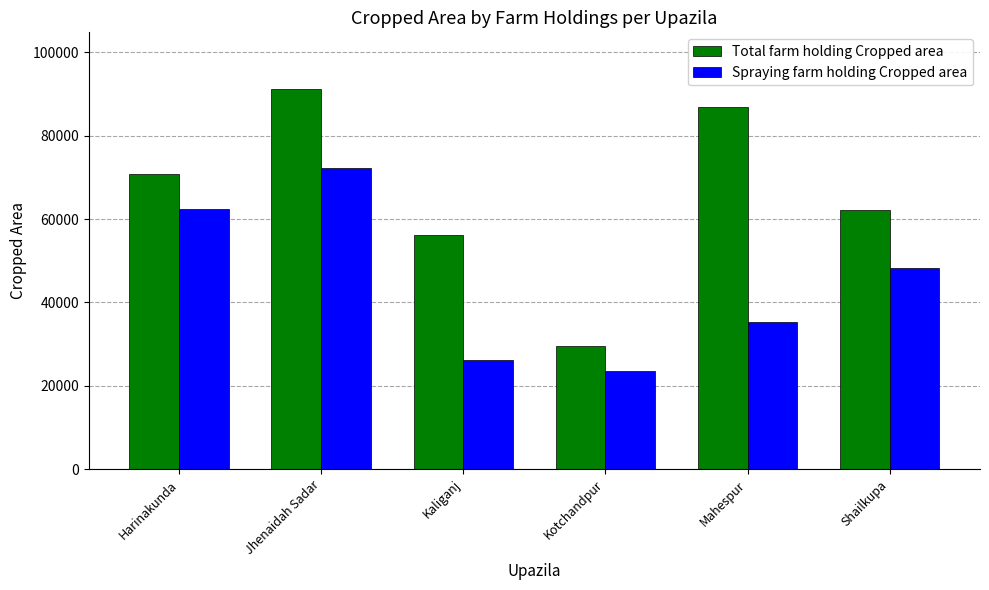

Rank the series by their average value, from highest to lowest.

Total farm holding Cropped area, Spraying farm holding Cropped area